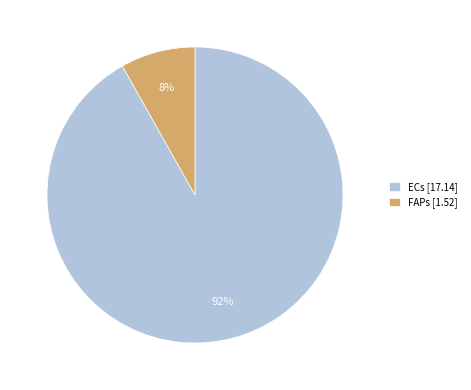

To the nearest percent, what is the difference between the largest and smallest slice percentages?

84%